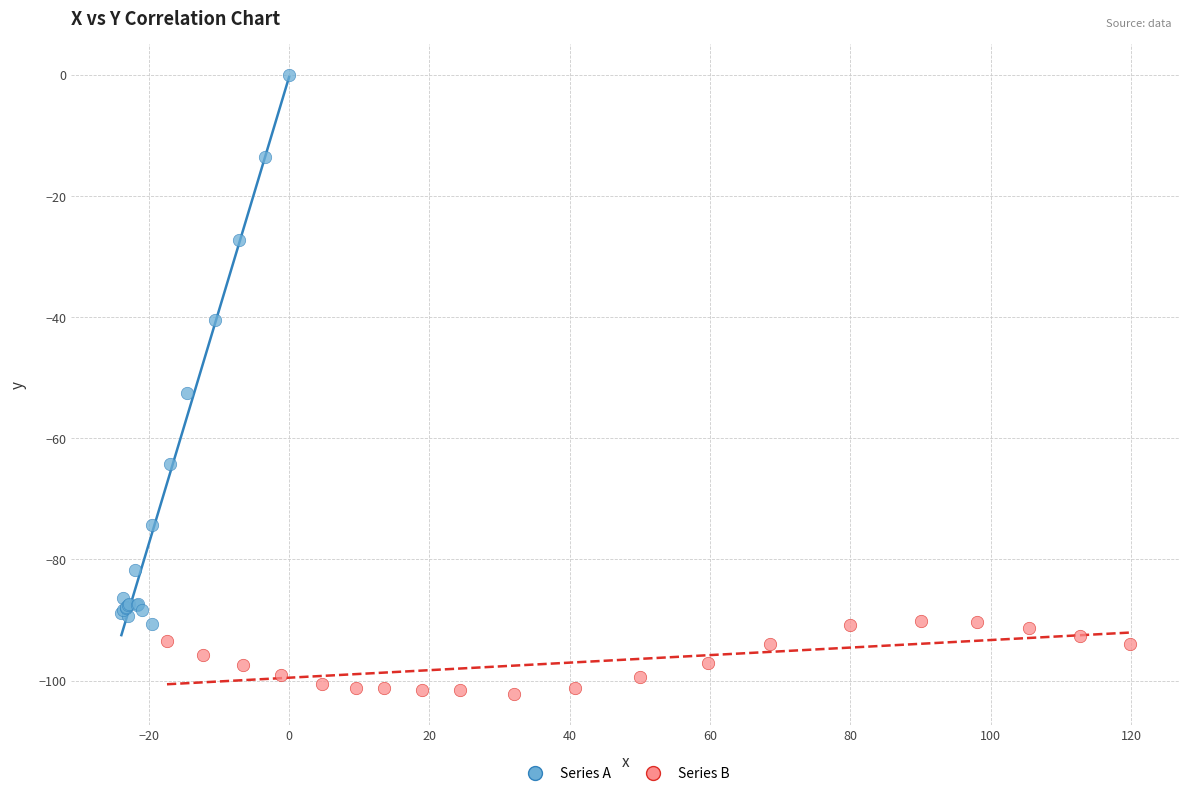

What are all the series names shown in the legend?

Series A, Series B